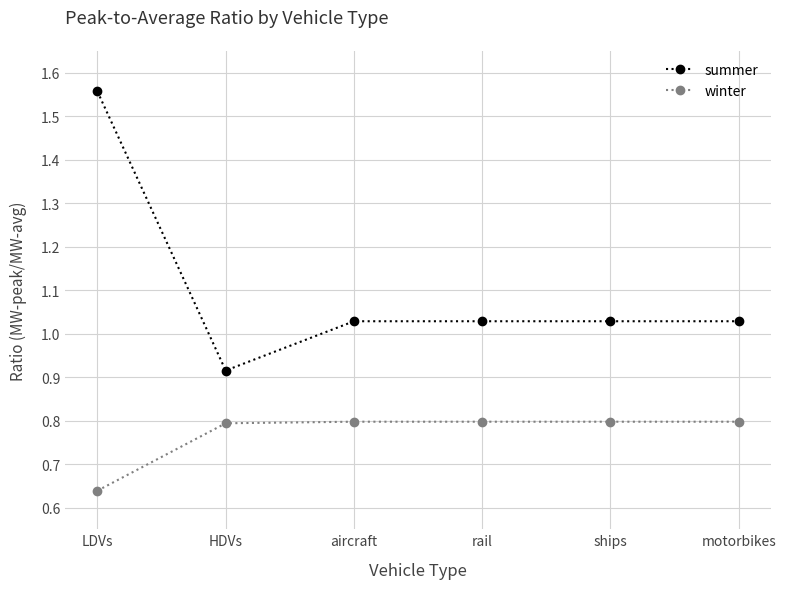

Rank the series by their average value, from lowest to highest.

winter, summer